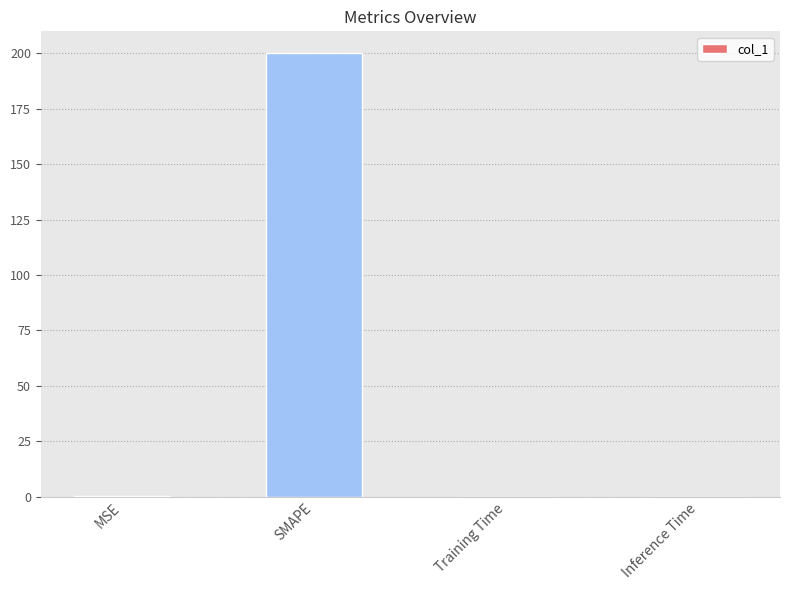

The chart shows a value of 0.0 at Inference Time. True or false?

True